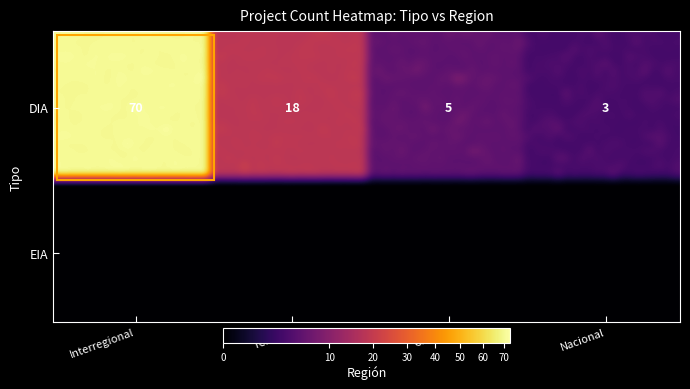

What is the sum of the Cuarta values at 0 and 1?

5